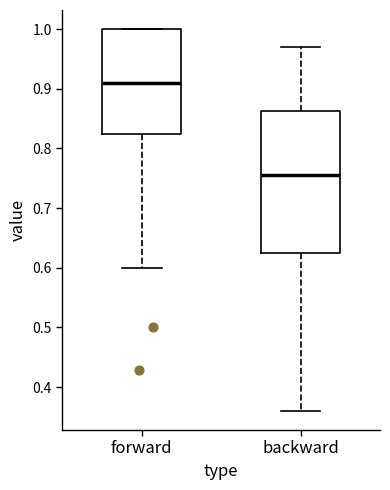

Reading left to right, read every box against the y-axis: the position of its median line, the range the box covers, and the ends of its whiskers. The values are not printed on the chart, so give them approximately, as read against the axis.

forward: median 0.91, box 0.83 to 1.00, whiskers 0.60 to 1.00
backward: median 0.76, box 0.63 to 0.86, whiskers 0.36 to 0.97